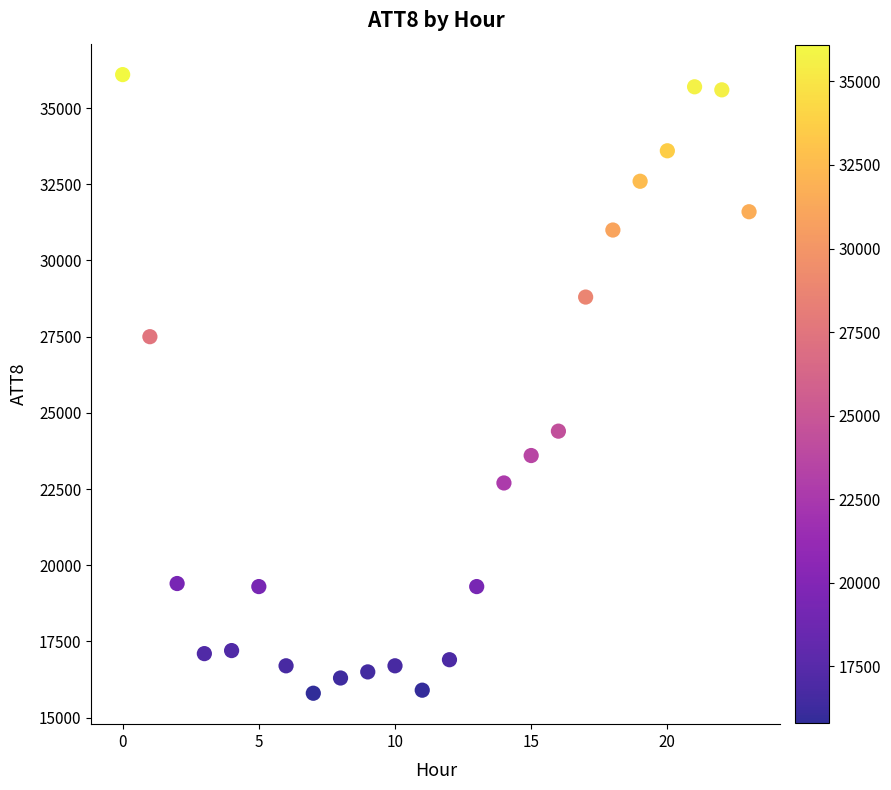

What is the range of Y values (max minus min)?

20300